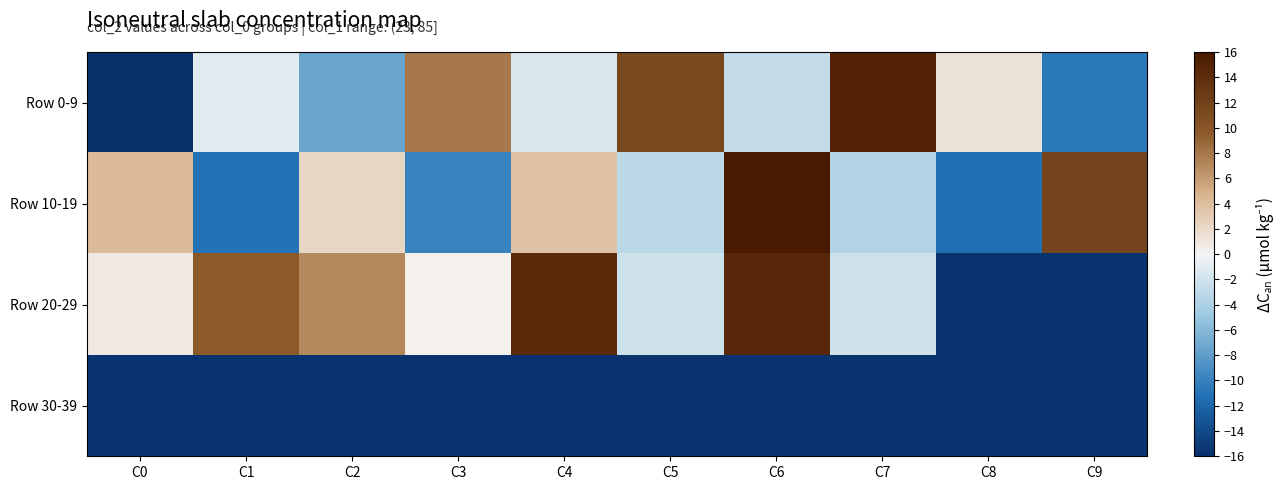

What is the greatest value displayed?

16.0